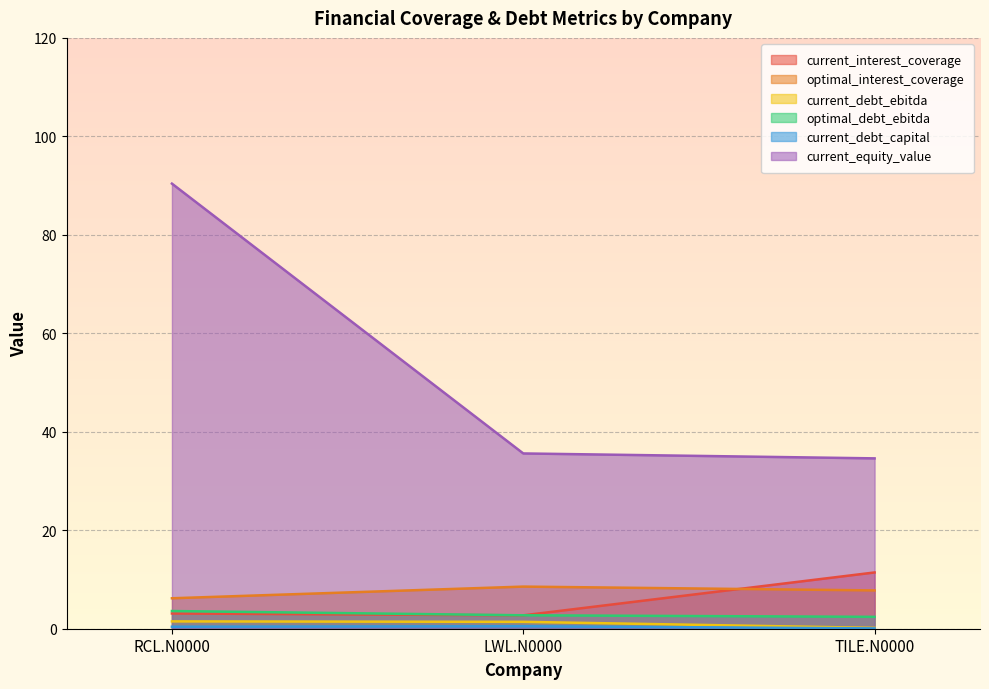

What is the difference between the current_interest_coverage values at LWL.N0000 and RCL.N0000?

0.4